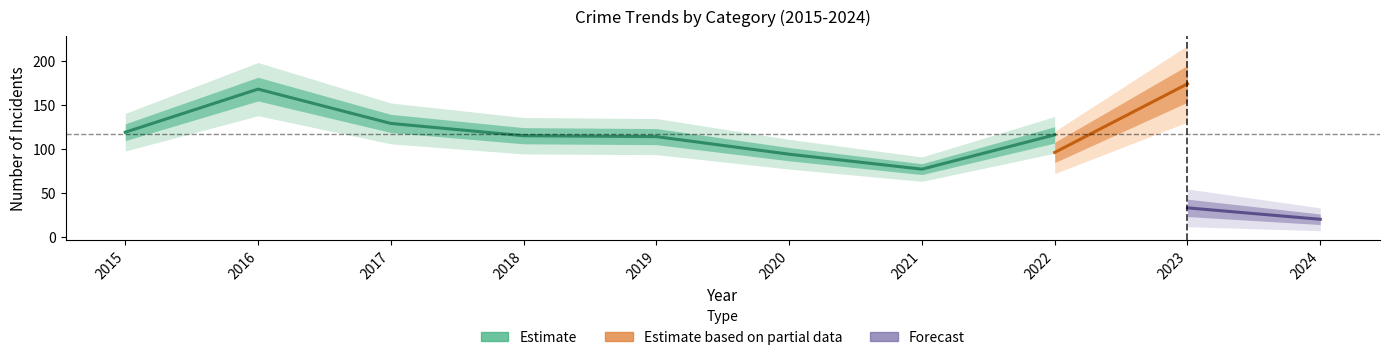

True or false: Theft has a value of 94 at 2020.

True